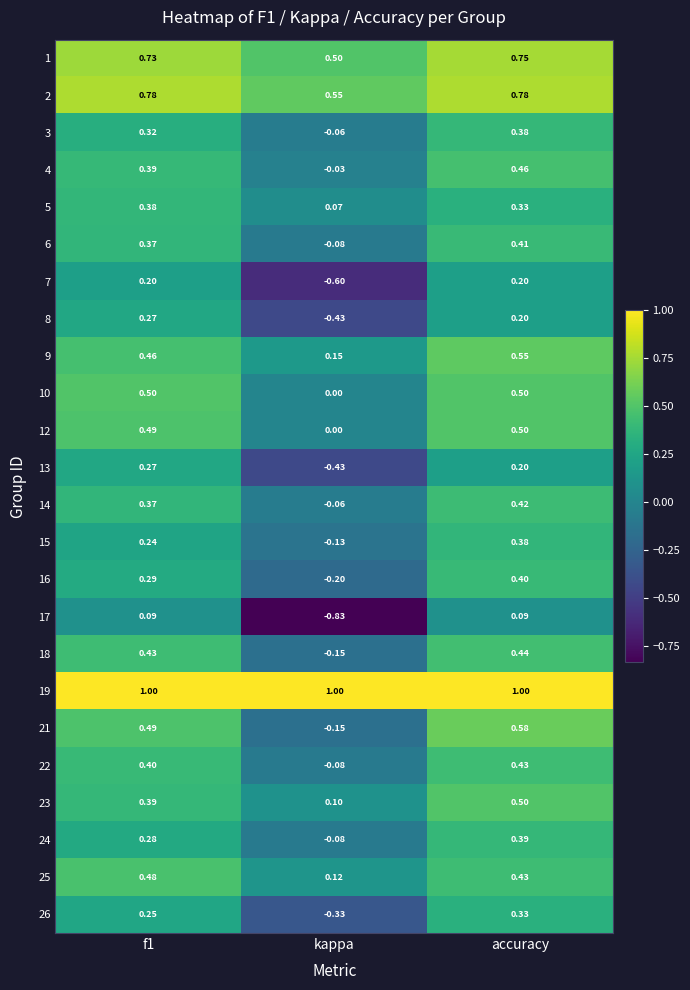

Between f1 and kappa, which series saw the biggest shift?

17